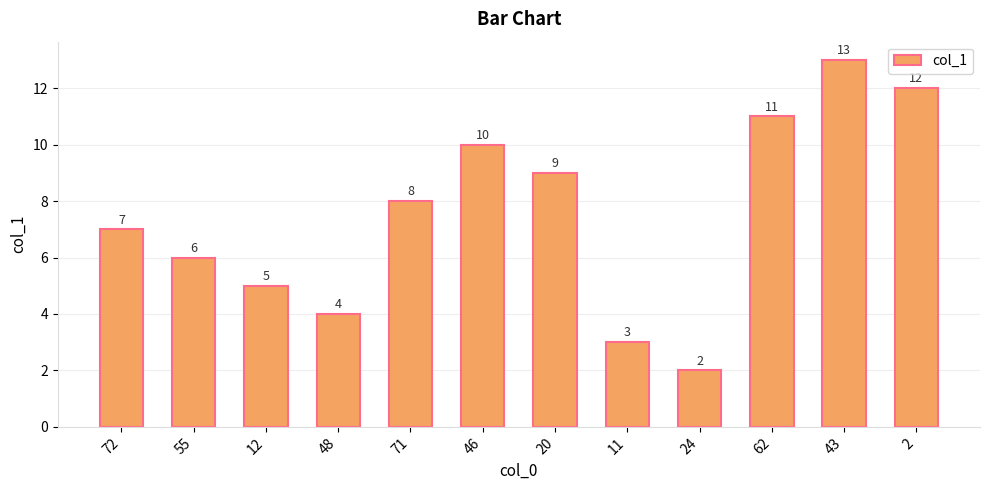

Which has a higher value, 24 or 46?

46